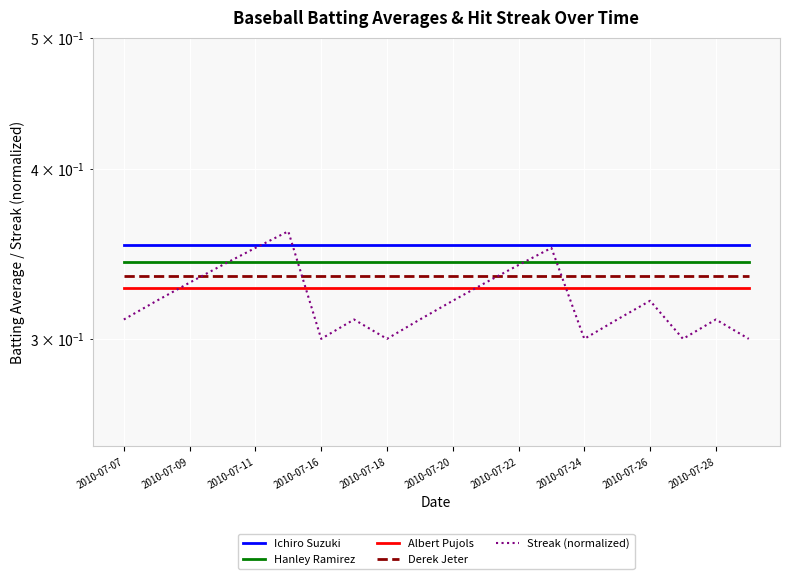

How many Streak (normalized) values are between 0 and 1?

20